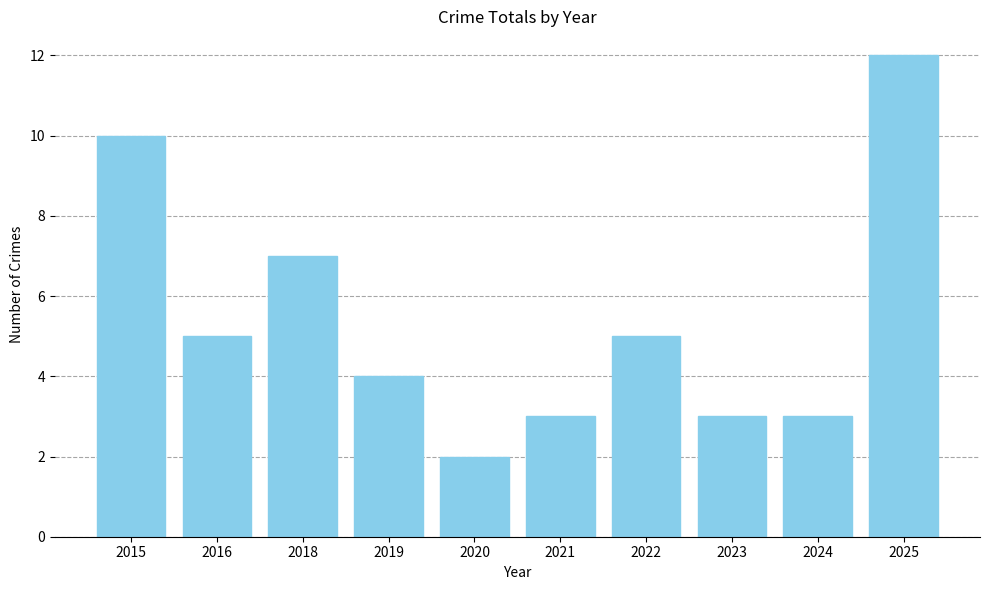

True or false: the data shows 5 at 2021.

False